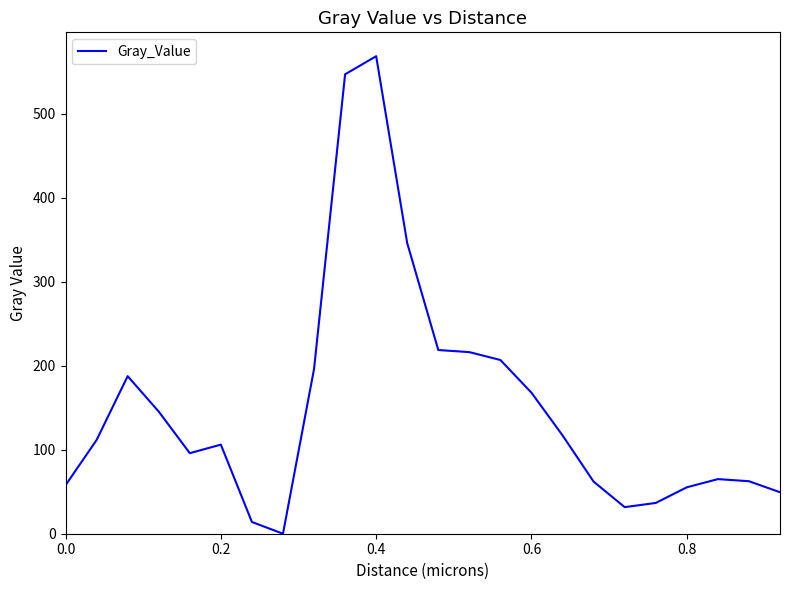

What is the greatest value displayed?

568.6